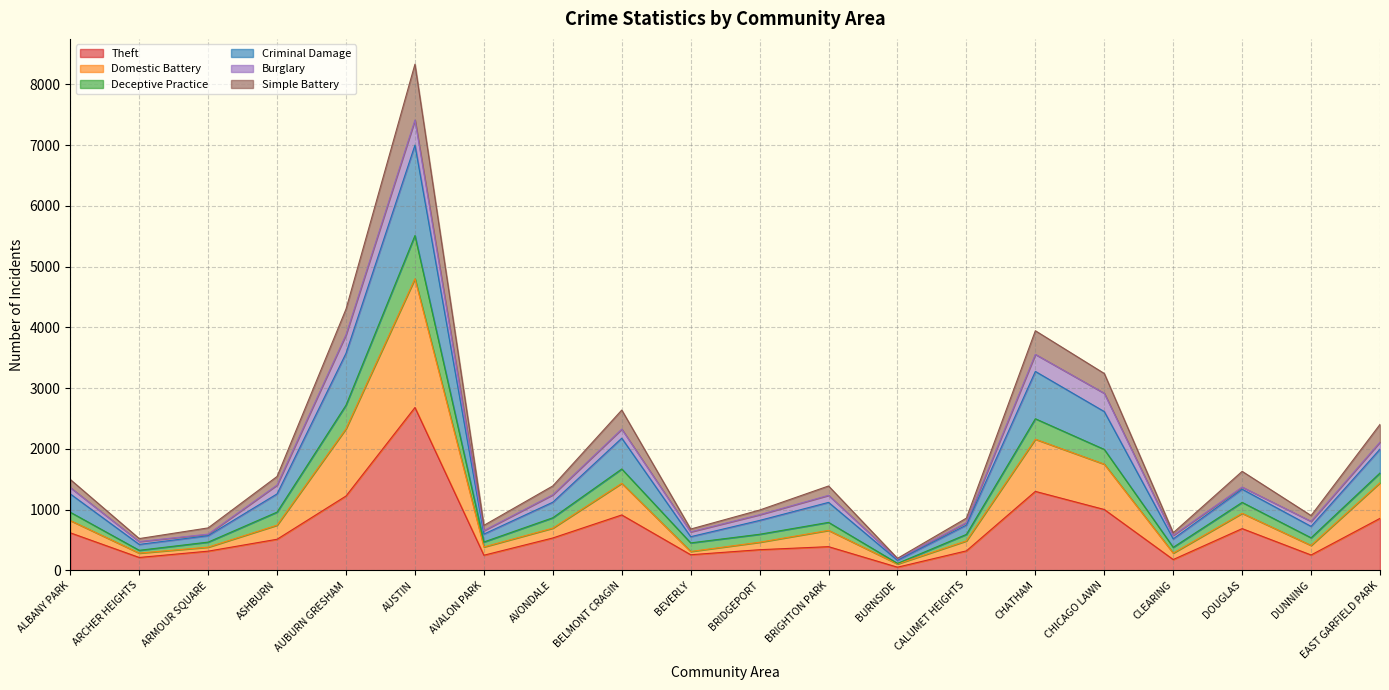

What is the total value across all series at CHICAGO LAWN?

3240